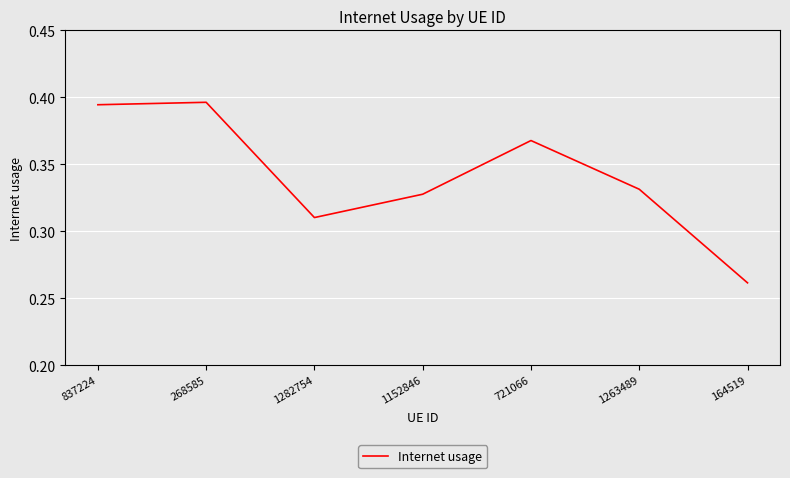

What is the sum of the values at 268585 and 164519?

0.7